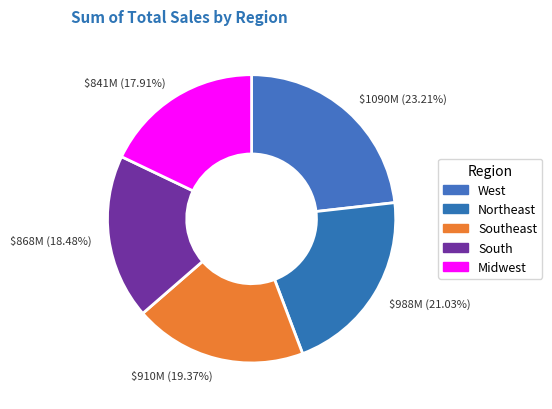

Count the number of slices in the pie.

5